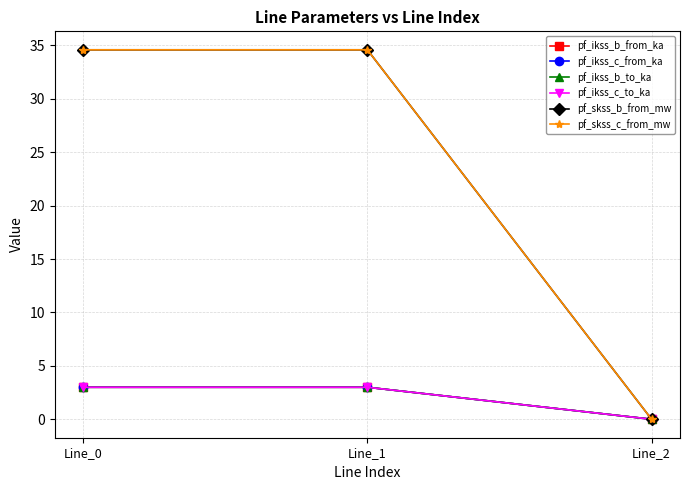

Is this an area chart (filled region under the line)?

No